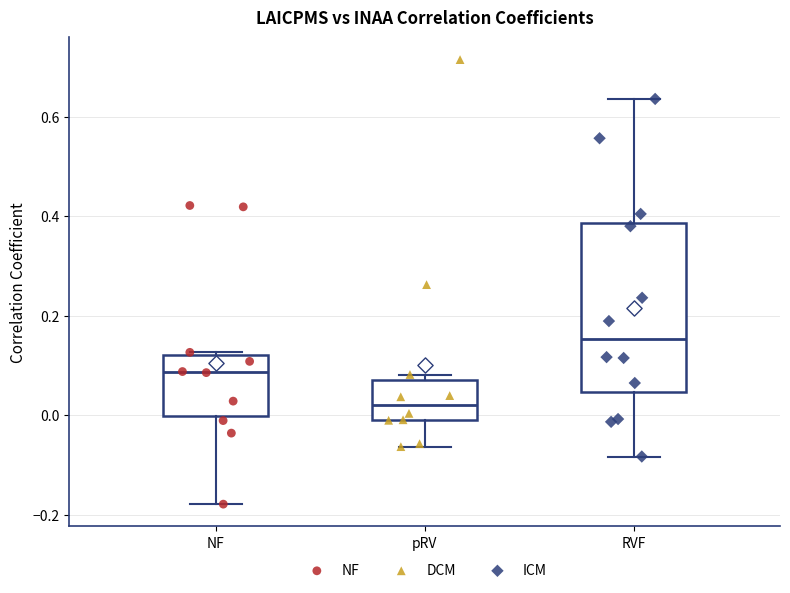

Reading left to right, transcribe this box plot: for each box, give where its median line is, the range the box spans, and where its two whiskers end, as read against the y-axis. The values are not printed on the chart, so give them approximately, as read against the axis.

NF: median 0.08, box 0.00 to 0.12, whiskers -0.18 to 0.12
pRV: median 0.02, box -0.02 to 0.08, whiskers -0.06 to 0.08 (just above the box's upper edge)
RVF: median 0.16, box 0.04 to 0.38, whiskers -0.08 to 0.64